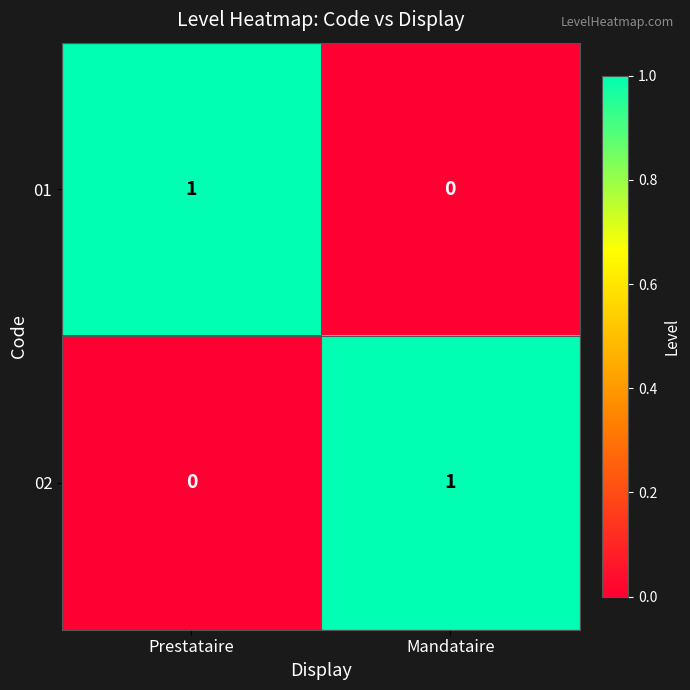

Is the value of 02 at Prestataire greater than the value of 01 at Prestataire?

No